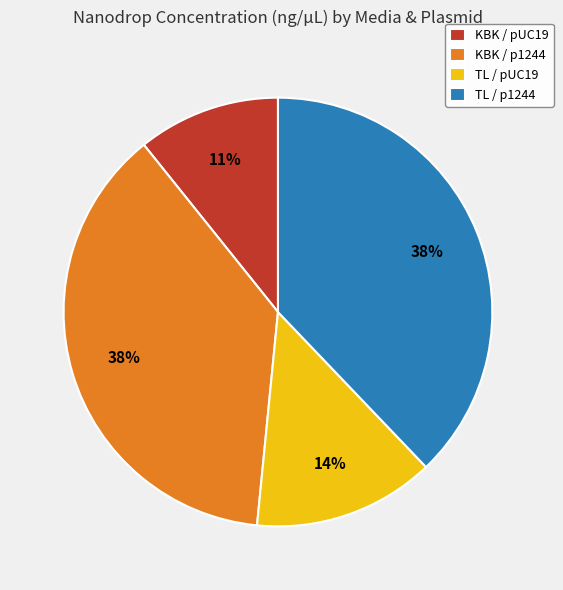

Which category has the smallest portion of the pie?

KBK / pUC19